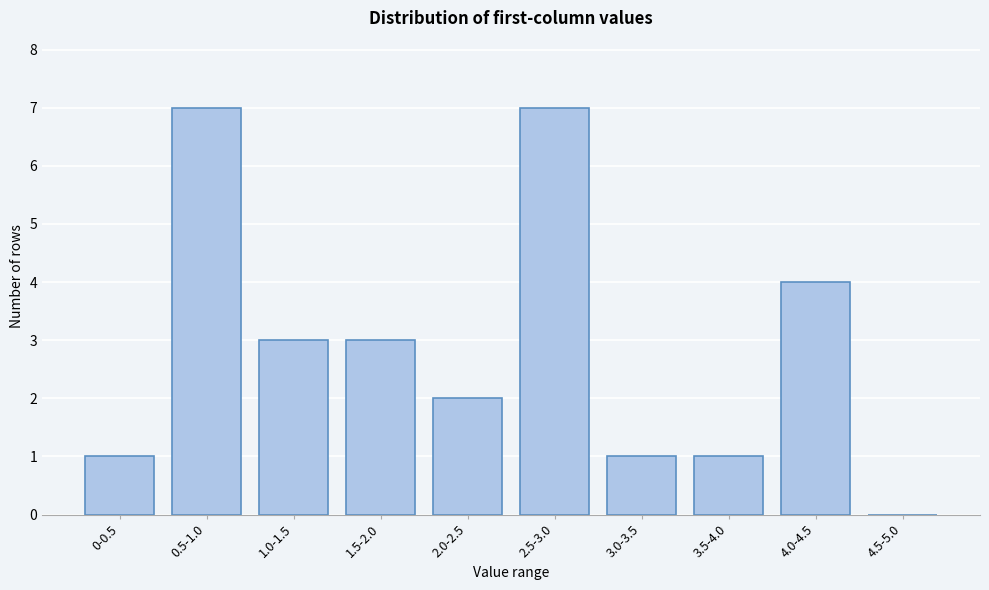

Reading left to right, list all the values displayed in this chart.

0-0.5=1	0.5-1.0=7	1.0-1.5=3	1.5-2.0=3	2.0-2.5=2	2.5-3.0=7	3.0-3.5=1	3.5-4.0=1	4.0-4.5=4	4.5-5.0=0